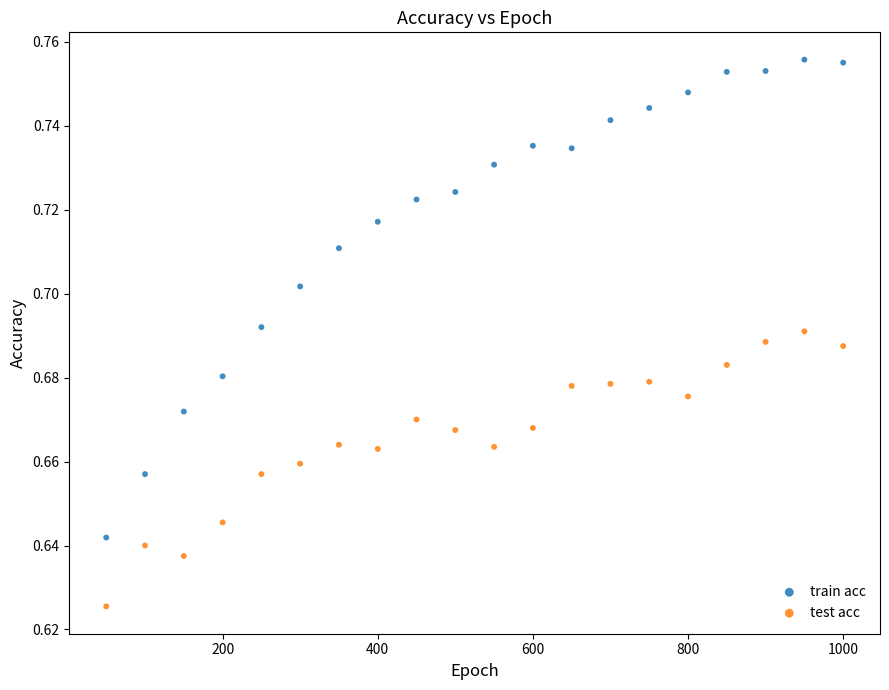

Which series contains the highest Y value?

train acc